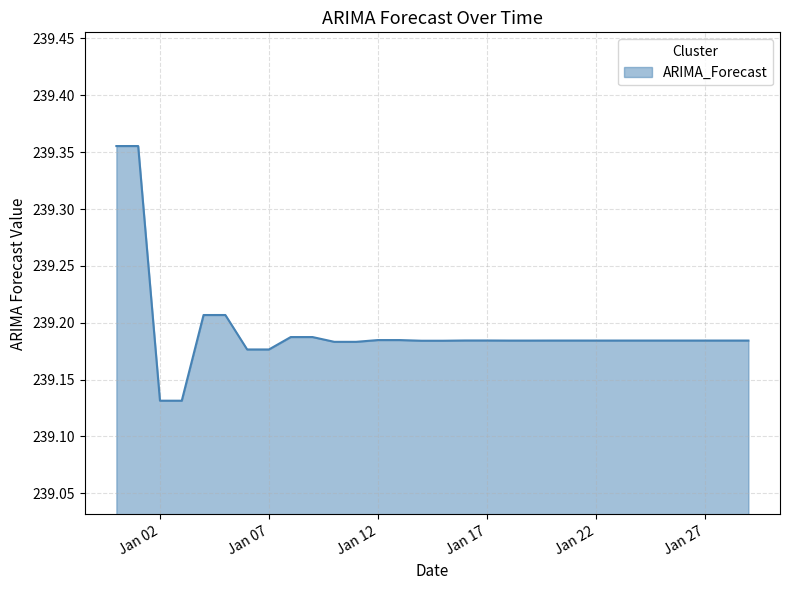

Reading left to right, what are all the values shown in this chart?

239.4	239.4	239.1	239.1	239.2	239.2	239.2	239.2	239.2	239.2	239.2	239.2	239.2	239.2	239.2	239.2	239.2	239.2	239.2	239.2	239.2	239.2	239.2	239.2	239.2	239.2	239.2	239.2	239.2	239.2